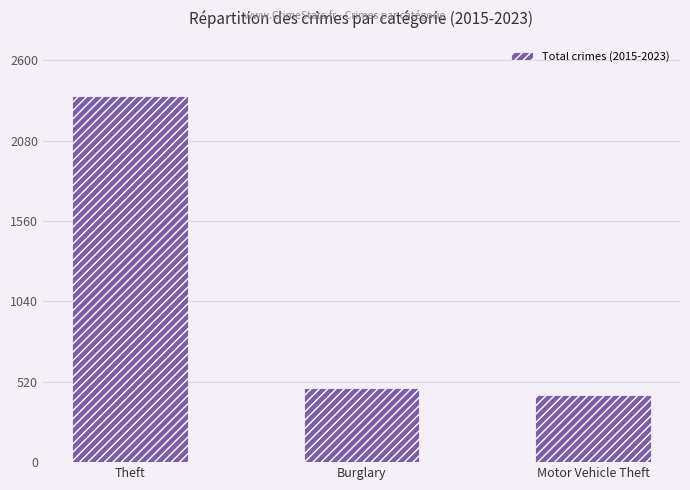

List the labels in order of value, smallest first.

Motor Vehicle Theft, Burglary, Theft